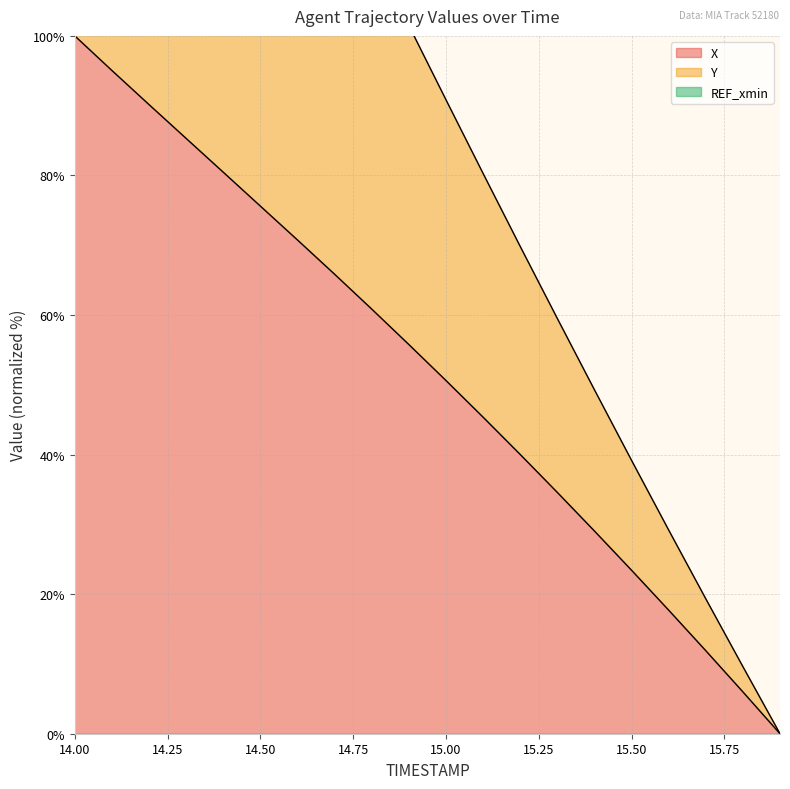

True or false: Y and X intersect in this chart.

False